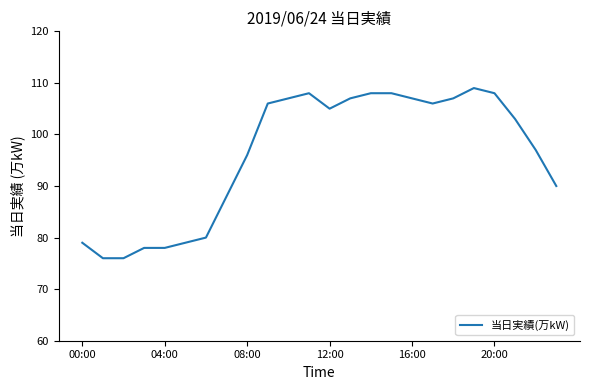

What is the difference between the maximum and minimum values?

33